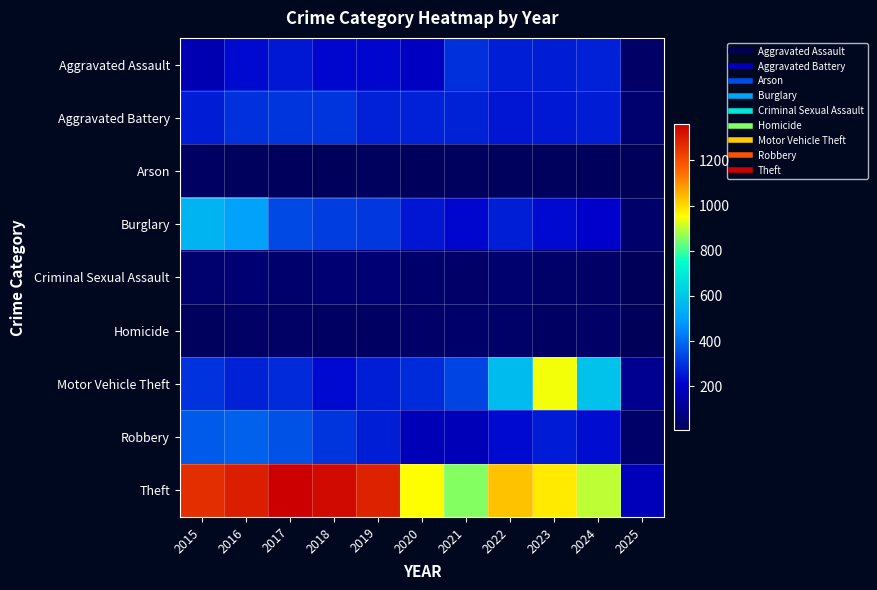

Count the number of categories in the chart.

11